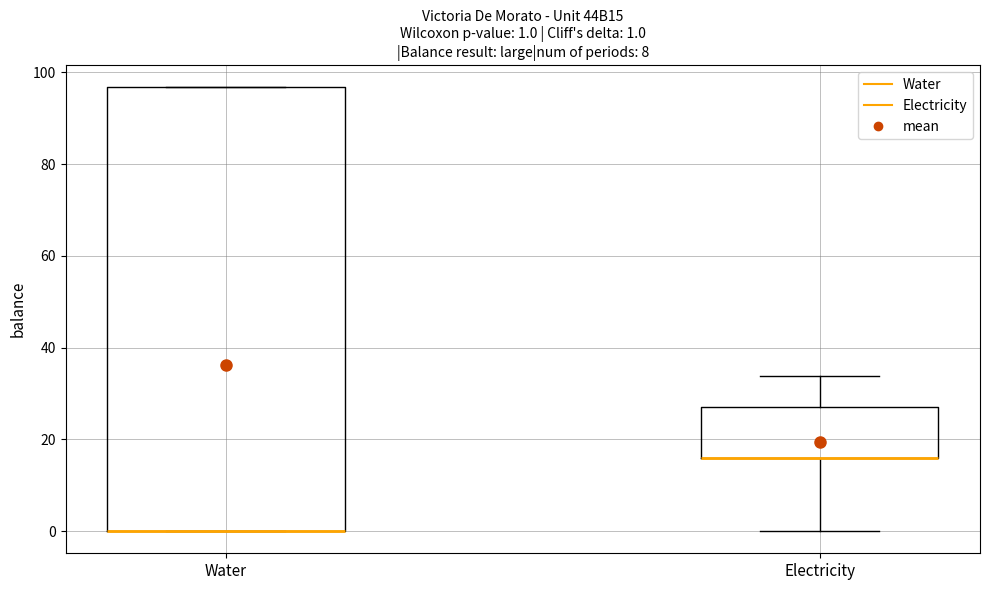

Which box is the tallest, from its lower edge to its upper edge?

Water